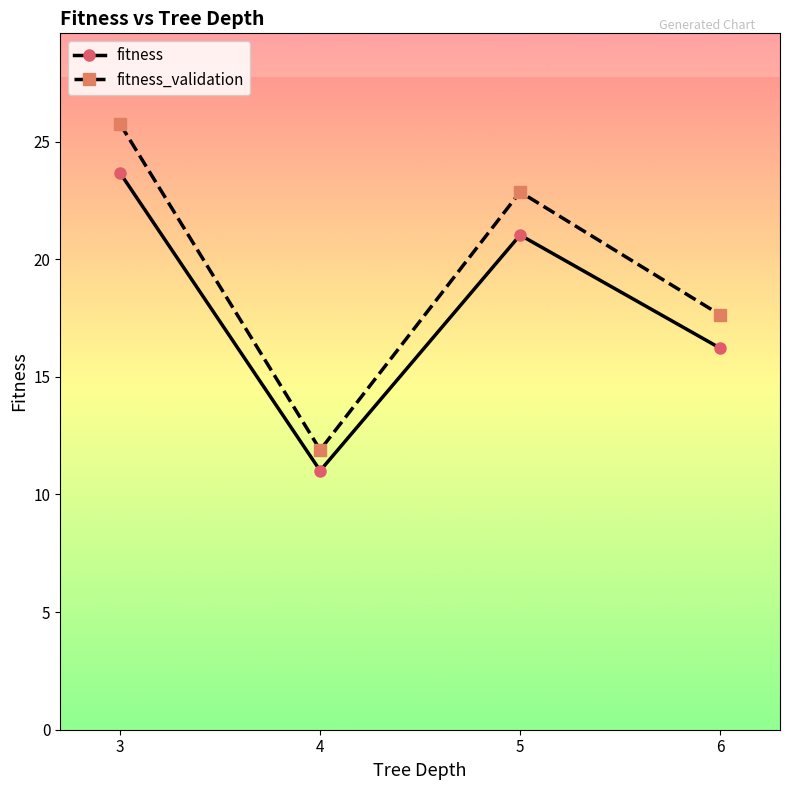

What is the spread (max minus min) of values at 5?

1.8